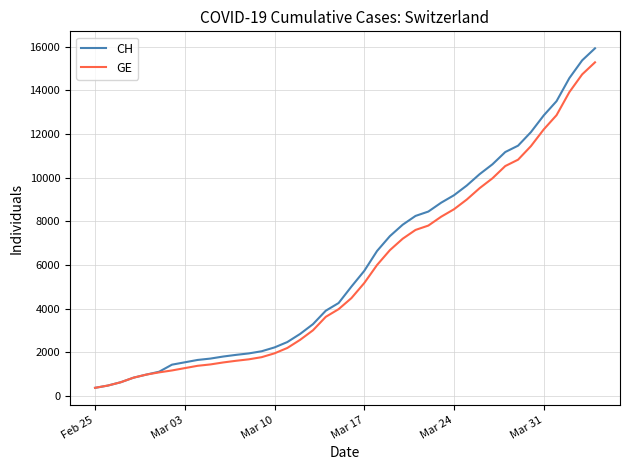

What is the highest value of the CH series?

15926